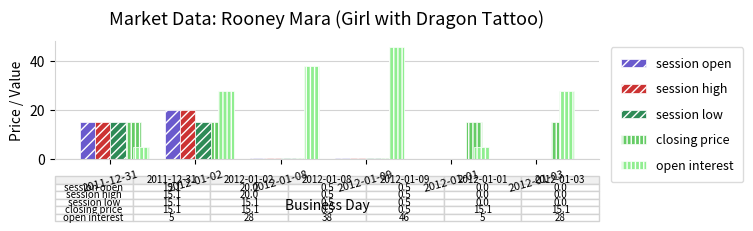

Does the chart contain stacked bars?

No